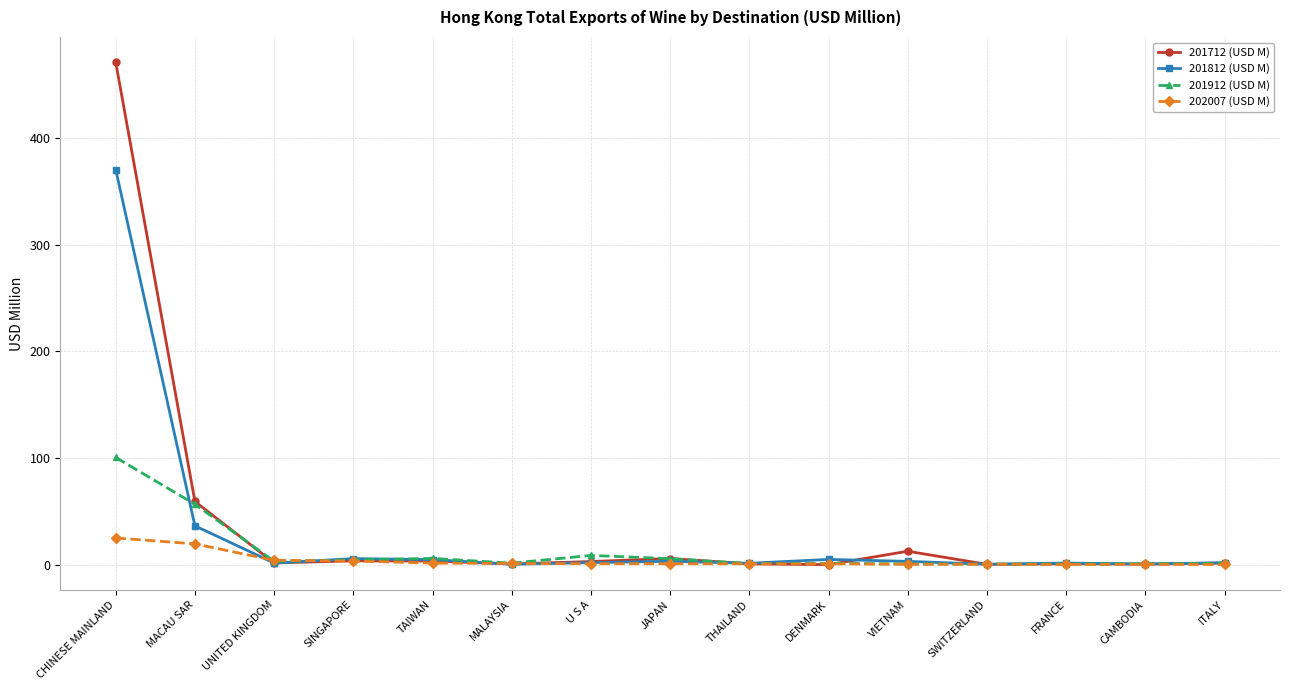

What is the difference between the 202007 (USD M) values at U S A and FRANCE?

0.7